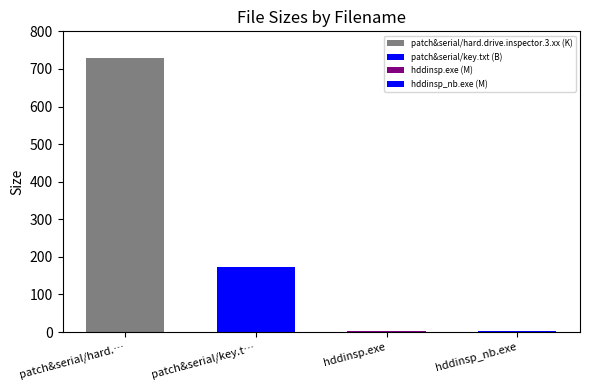

List the labels in order of value, largest first.

patch&serial/hard.drive.inspector.3.xx, patch&serial/key.txt, hddinsp.exe, hddinsp_nb.exe